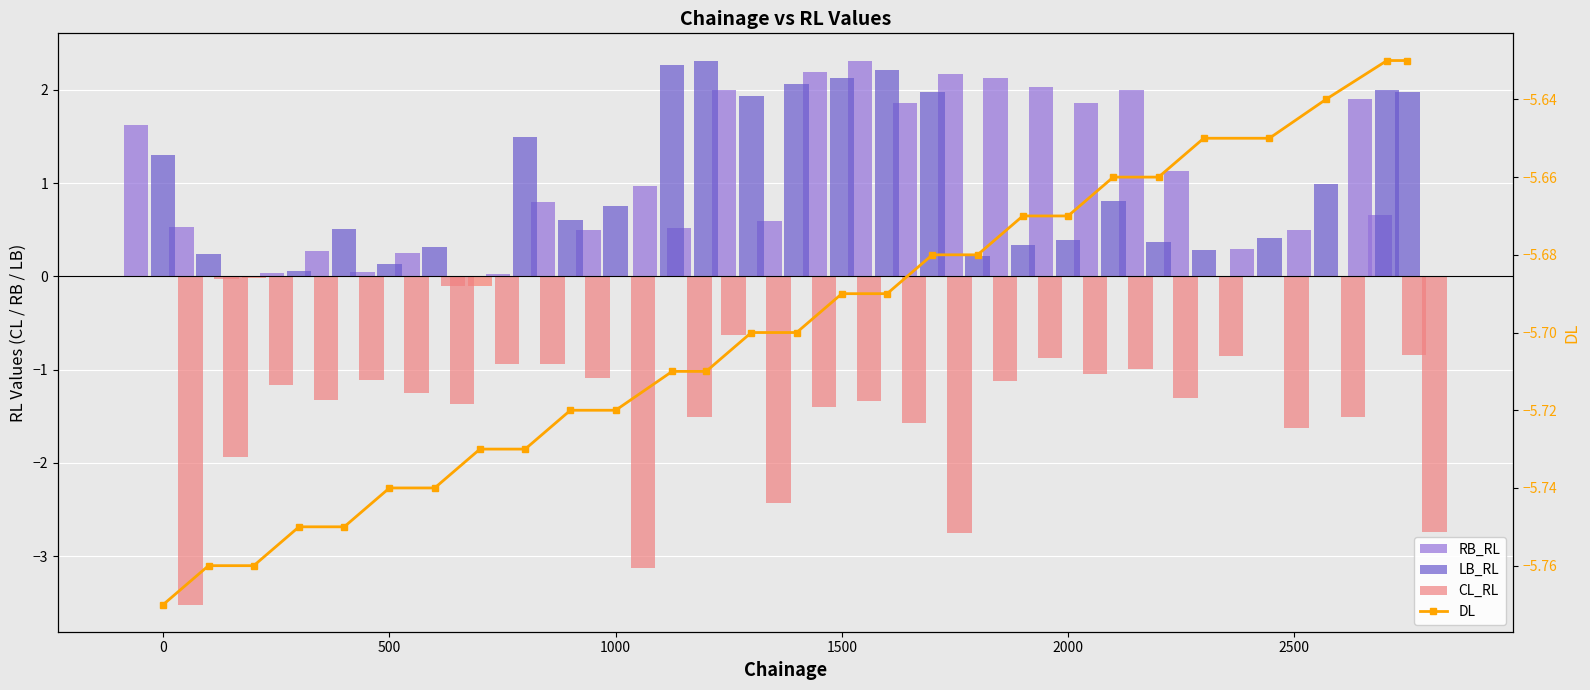

What is the label of the 25th bar from the right?

1000